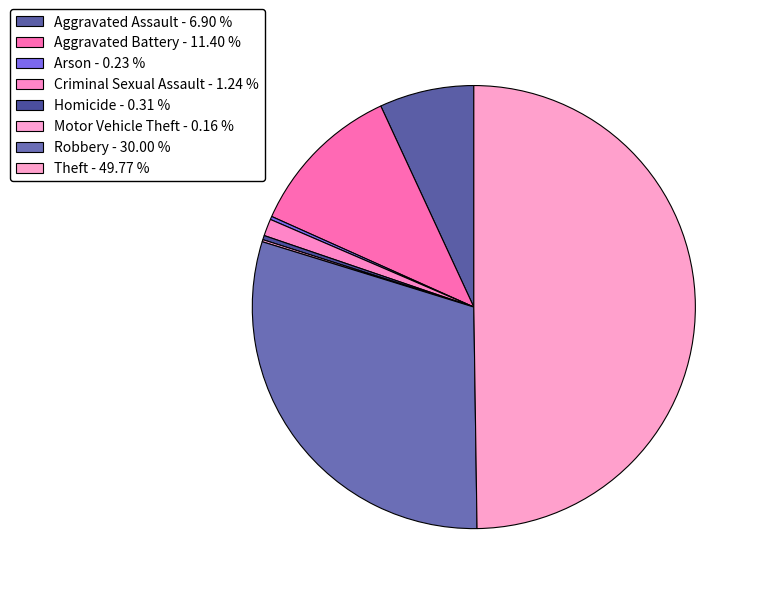

True or false: Aggravated Assault accounts for 7% of the total.

True